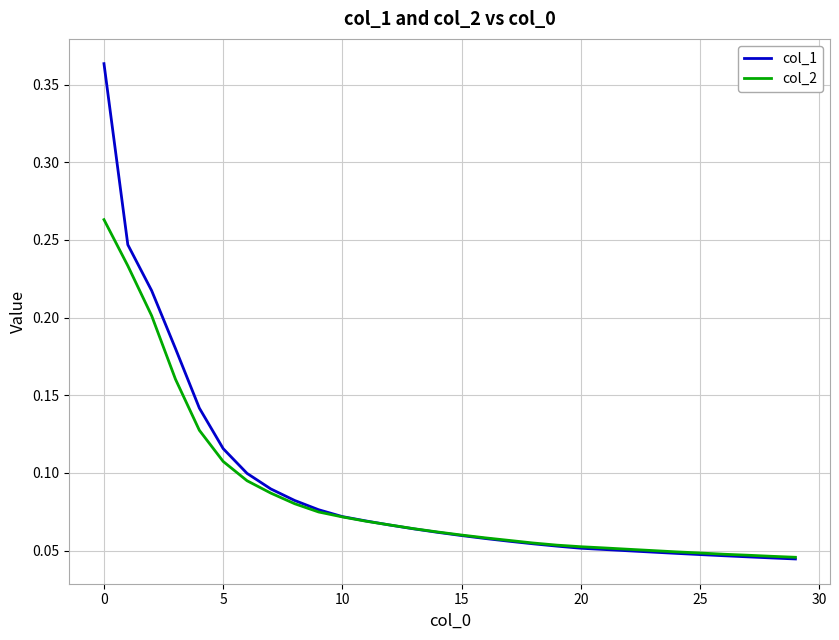

Rank the series by their maximum value, from lowest to highest.

col_2, col_1